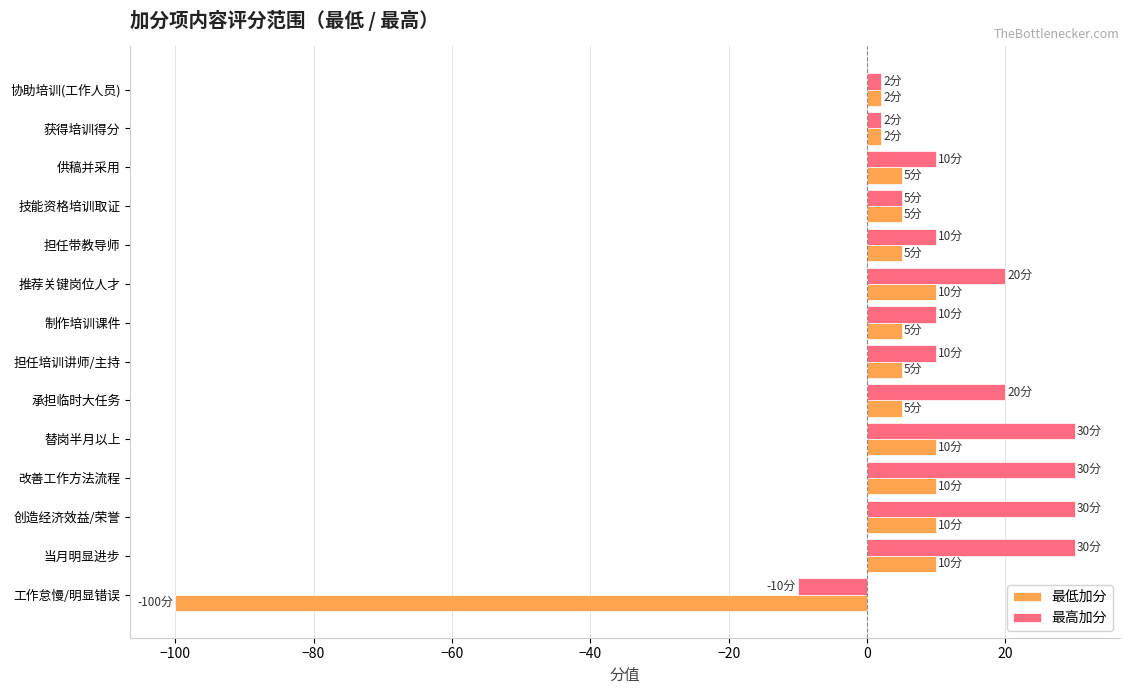

Which series has the largest range (max minus min)?

最低加分